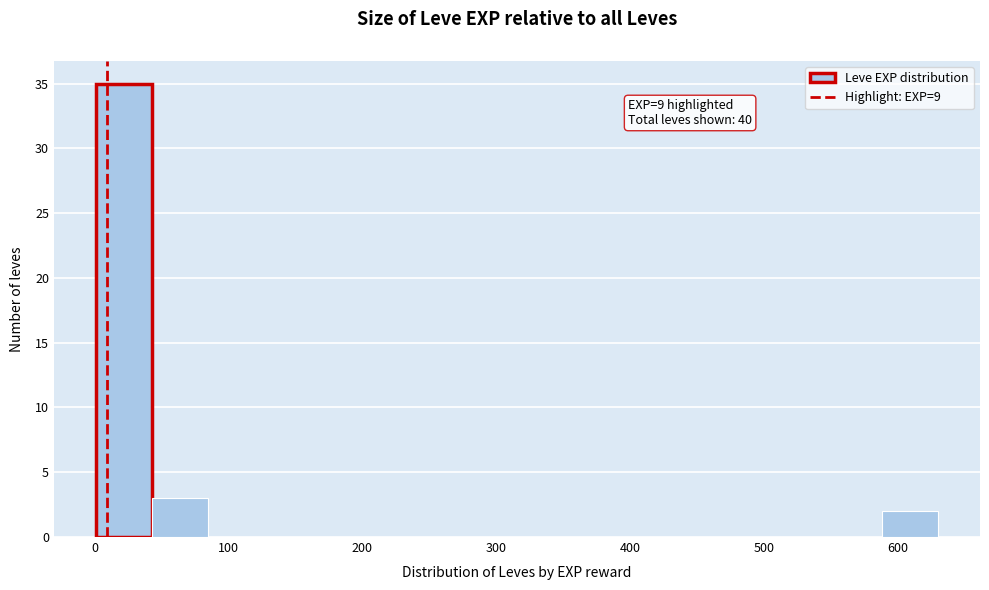

Which range on the x-axis has the tallest bar?

0 to 40